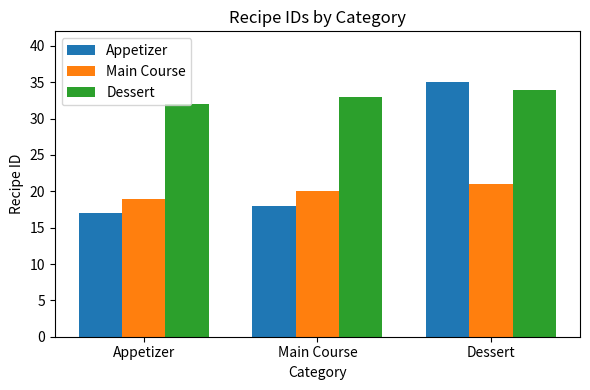

At which label does Appetizer reach its peak?

Dessert